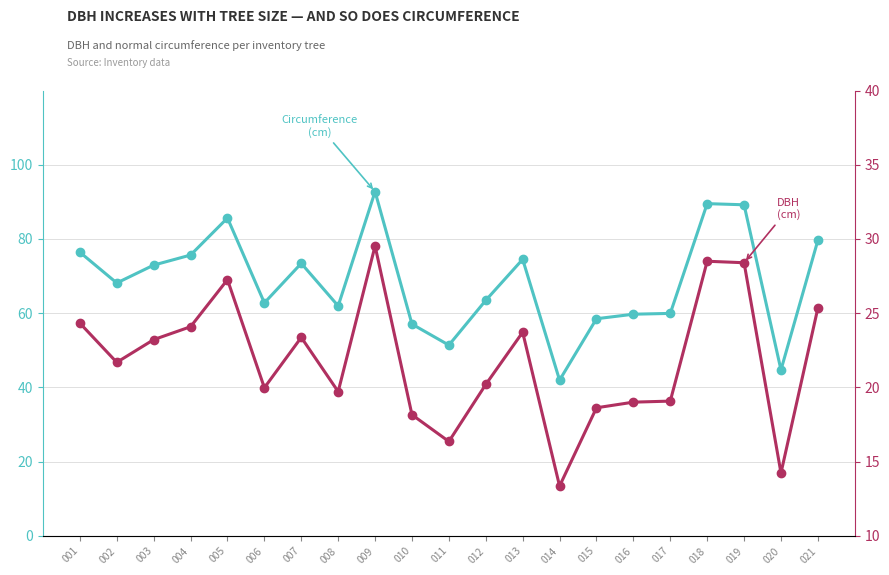

Between 016 and 005, which is larger?

005